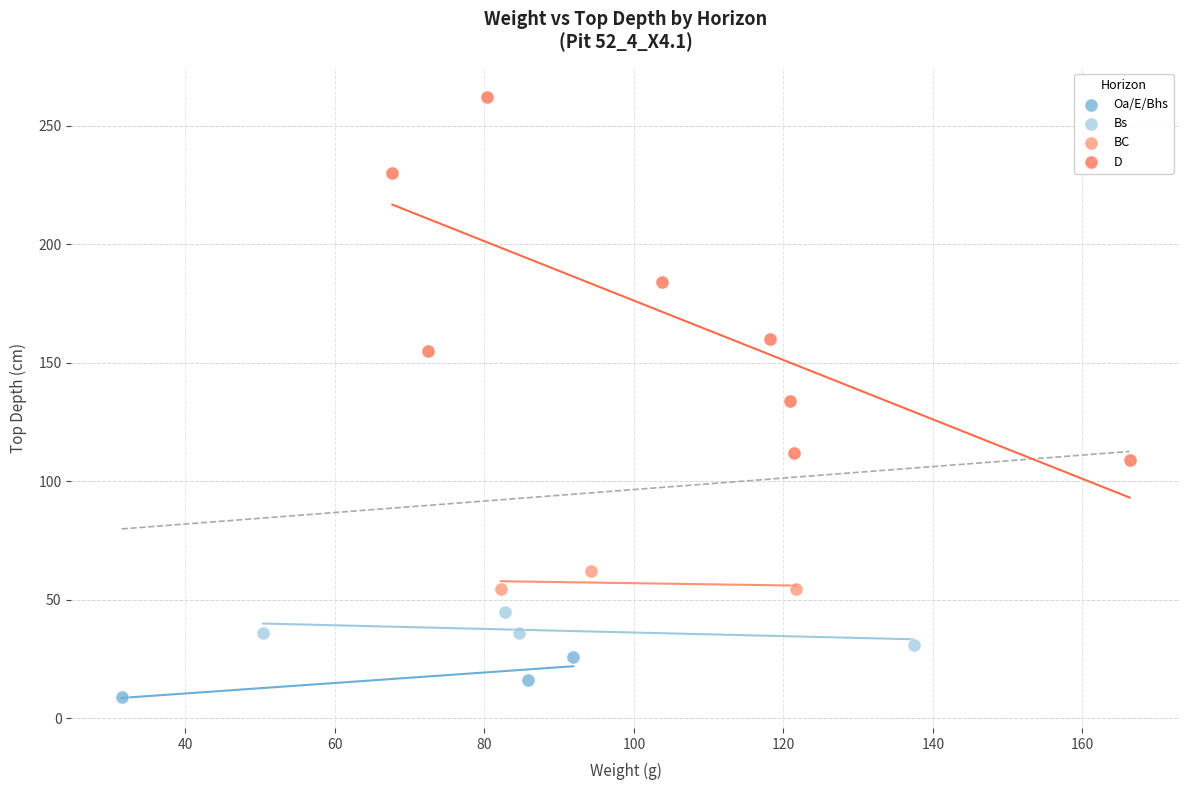

Which series has the largest Y range (max minus min)?

D